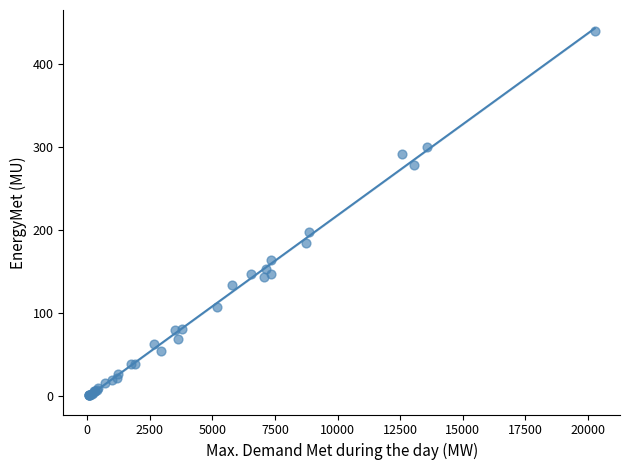

What Y value in the scatter plot is closest to 220?

198.3